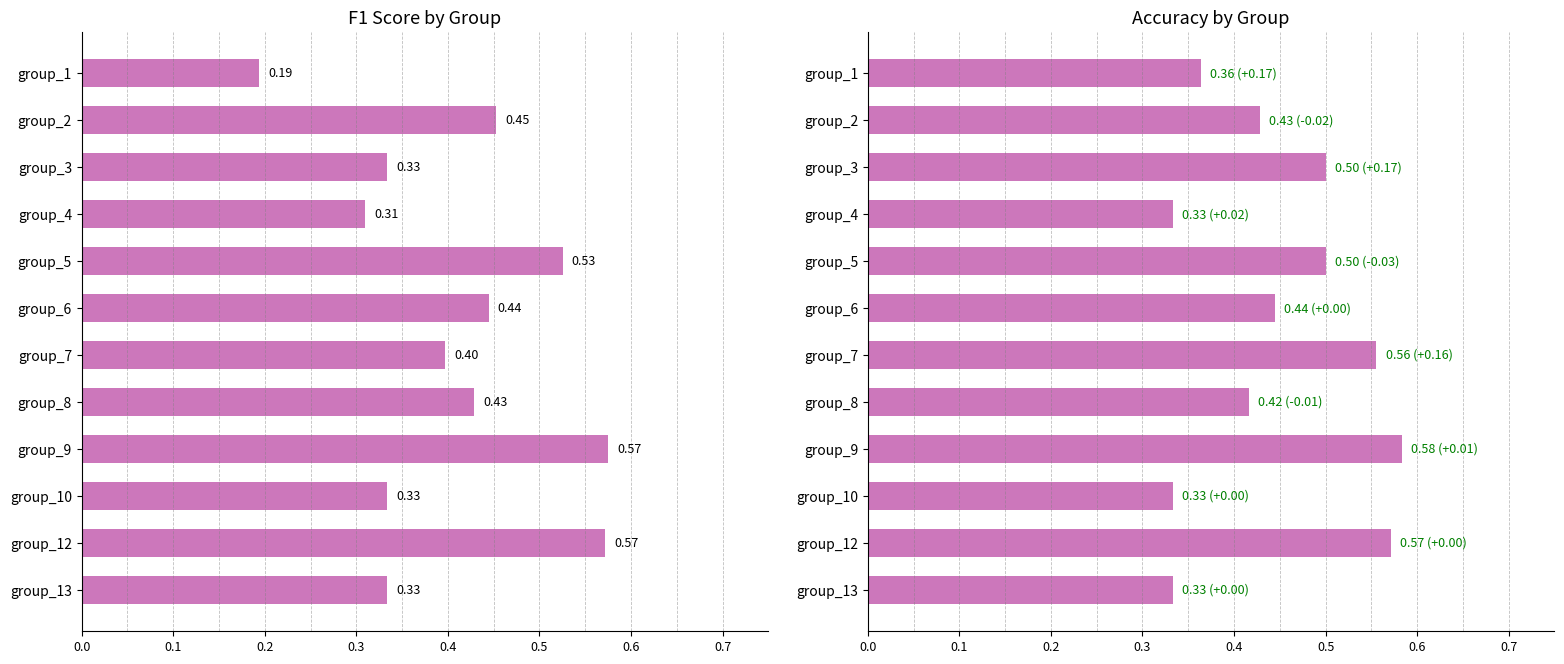

Reading left to right, list all the values displayed in this chart.

f1: 0.2	0.5	0.3	0.3	0.5	0.4	0.4	0.4	0.6	0.3	0.6	0.3
accuracy: 0.4	0.4	0.5	0.3	0.5	0.4	0.6	0.4	0.6	0.3	0.6	0.3